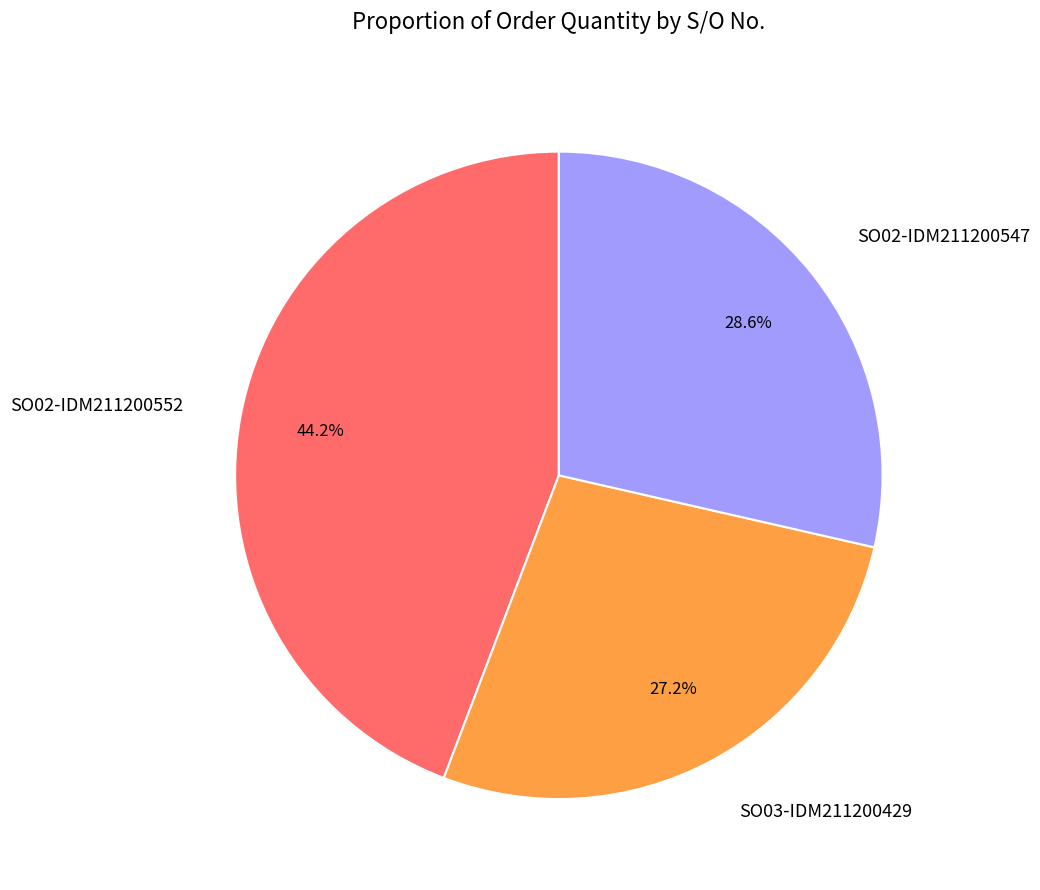

Count the number of slices in the pie.

3